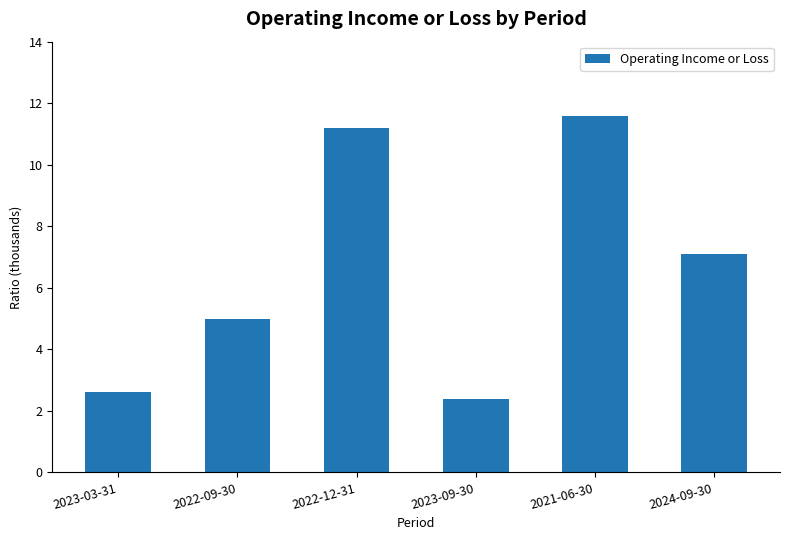

Reading left to right, extract all data points from this chart.

2600	5000	11200	2400	11600	7100